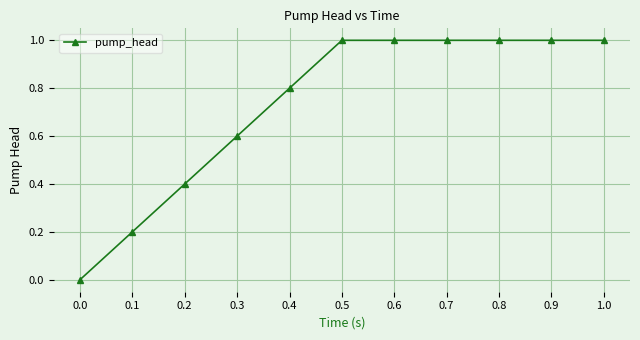

What is the maximum value shown in the chart?

1.0